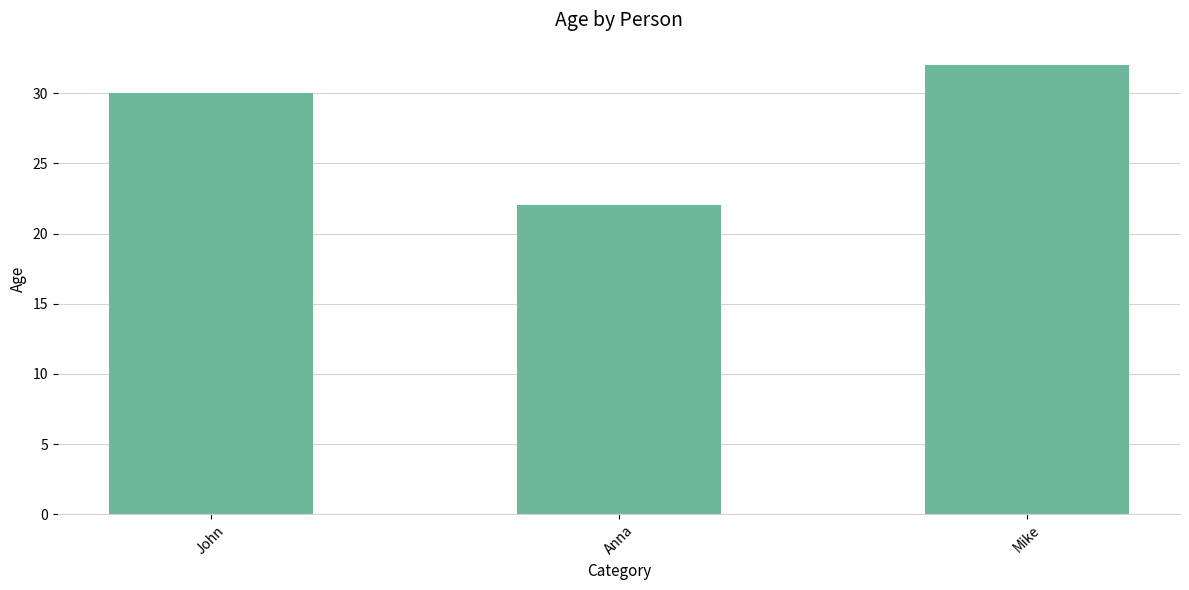

Count the values in the range 22 to 32.

3